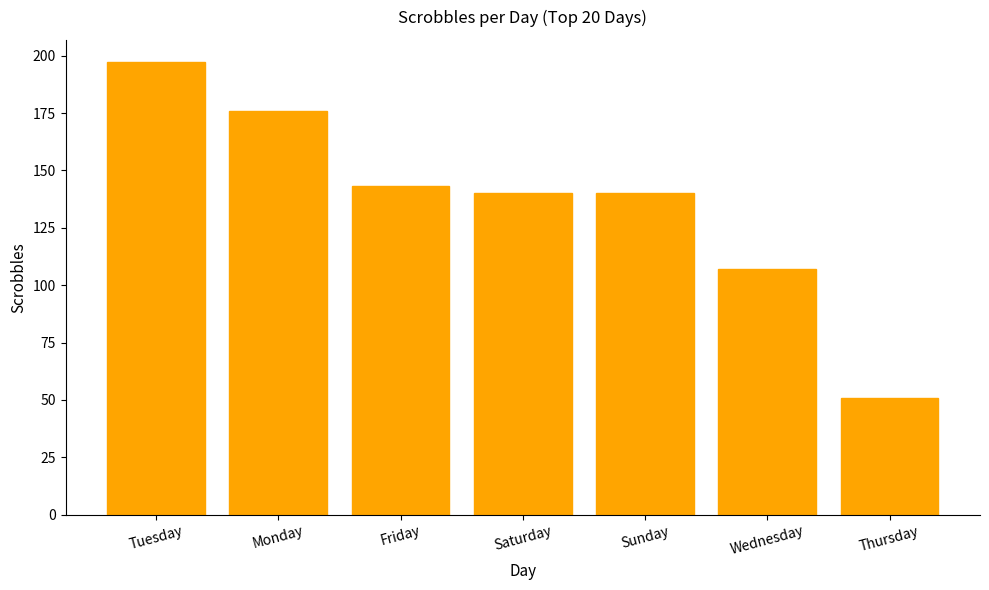

How many values are between 107 and 176?

5